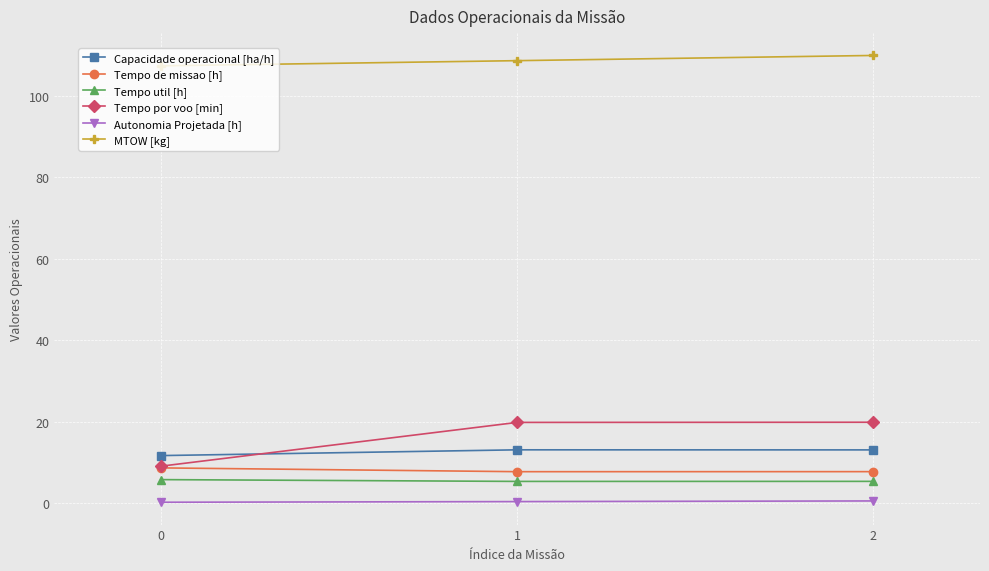

At 1, list the series in order from smallest to largest.

Autonomia Projetada [h], Tempo util [h], Tempo de missao [h], Capacidade operacional [ha/h], Tempo por voo [min], MTOW [kg]